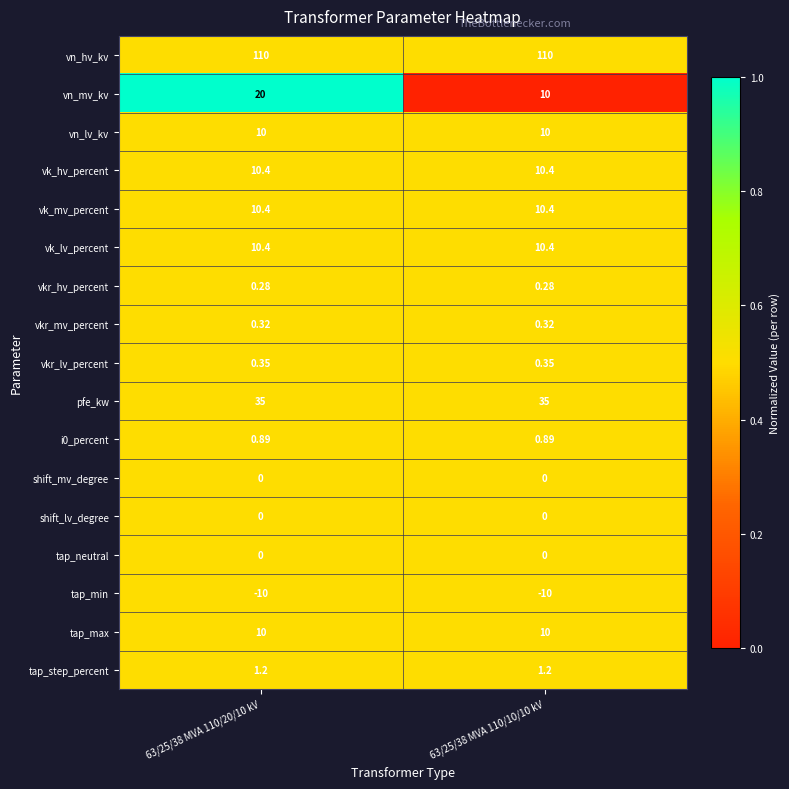

Which series changed the most between 63/25/38 MVA 110/20/10 kV and 63/25/38 MVA 110/10/10 kV?

vn_mv_kv